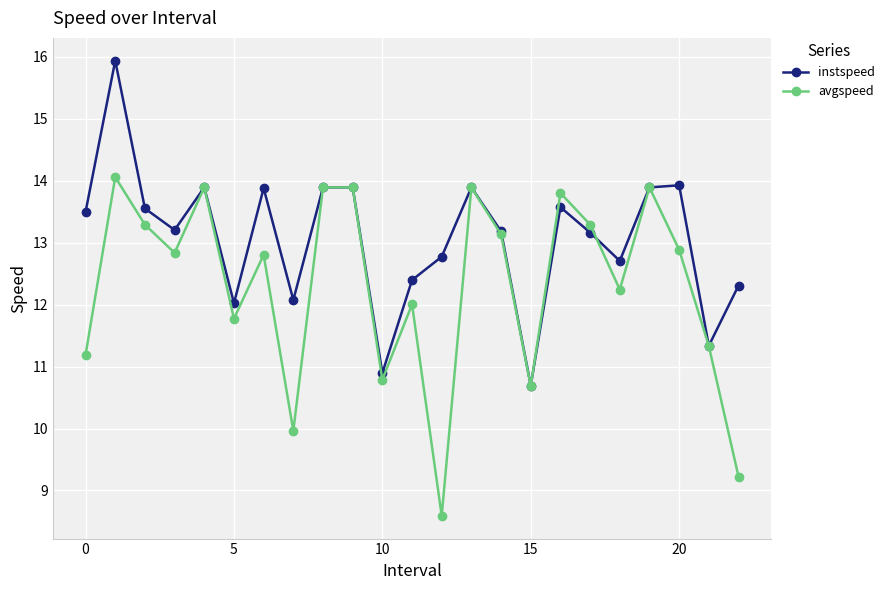

Does the chart display data point markers on the line(s)?

Yes